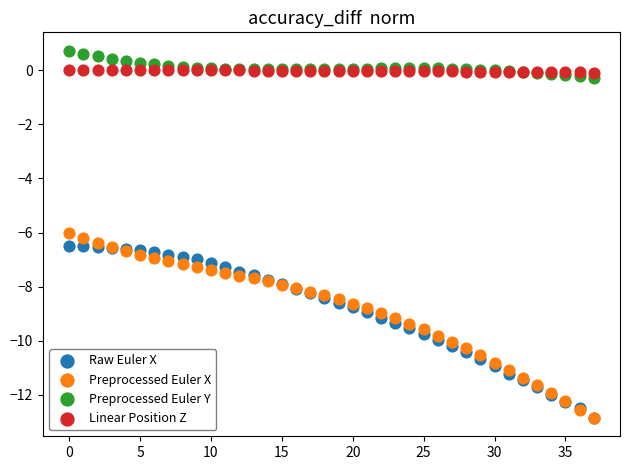

What are all the series names shown in the legend?

Raw Euler X, Preprocessed Euler X, Preprocessed Euler Y, Linear Position Z